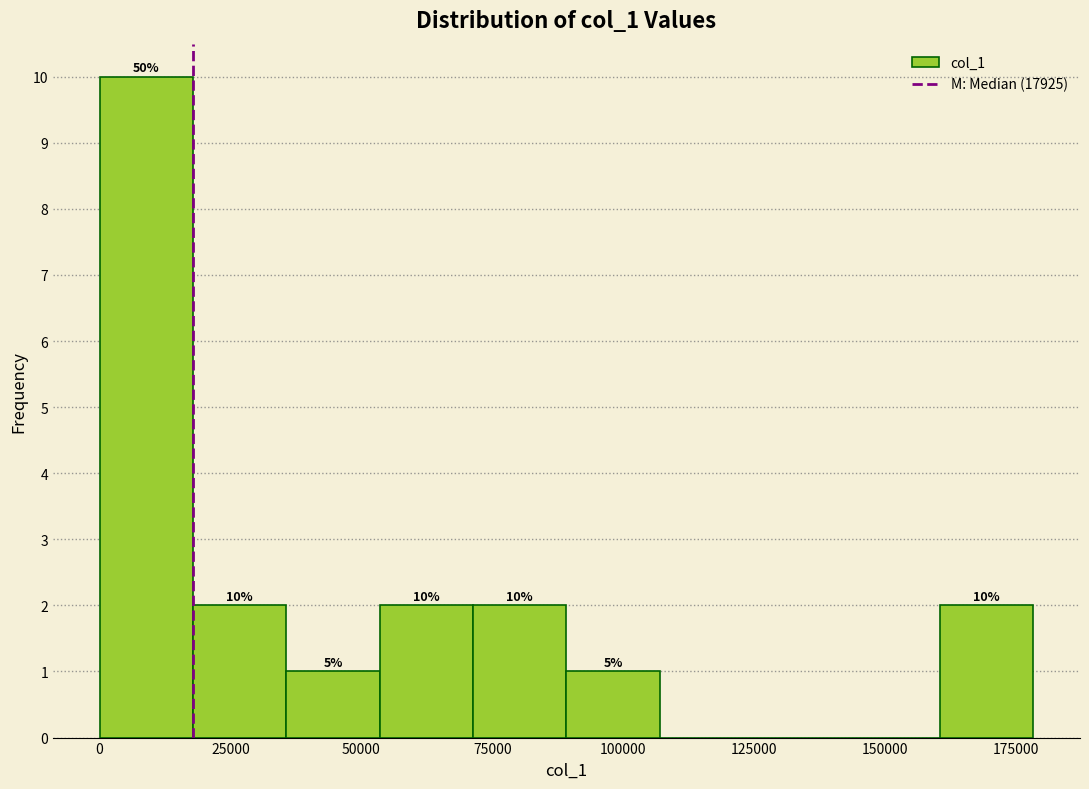

Read against the x-axis, roughly where is the centre of the tallest bar?

10000